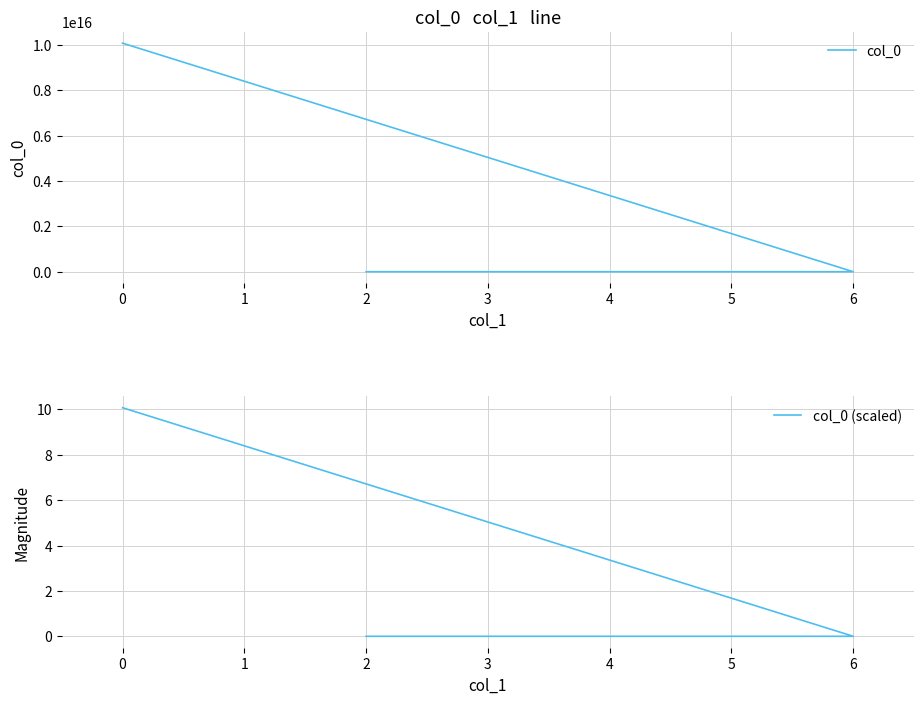

What are all the series names shown in the legend?

col_0, col_0 (scaled)